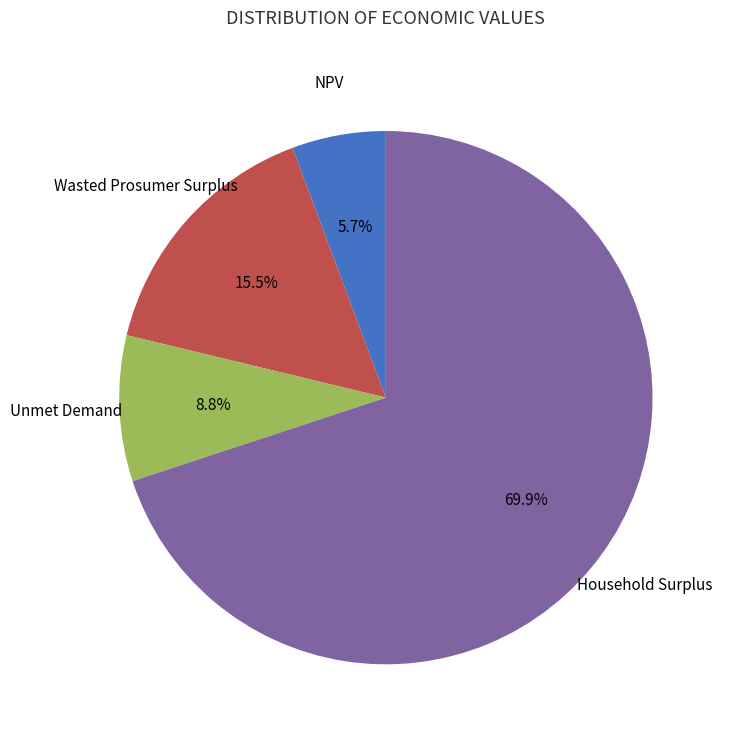

Is there any slice that represents more than half of the pie?

Yes